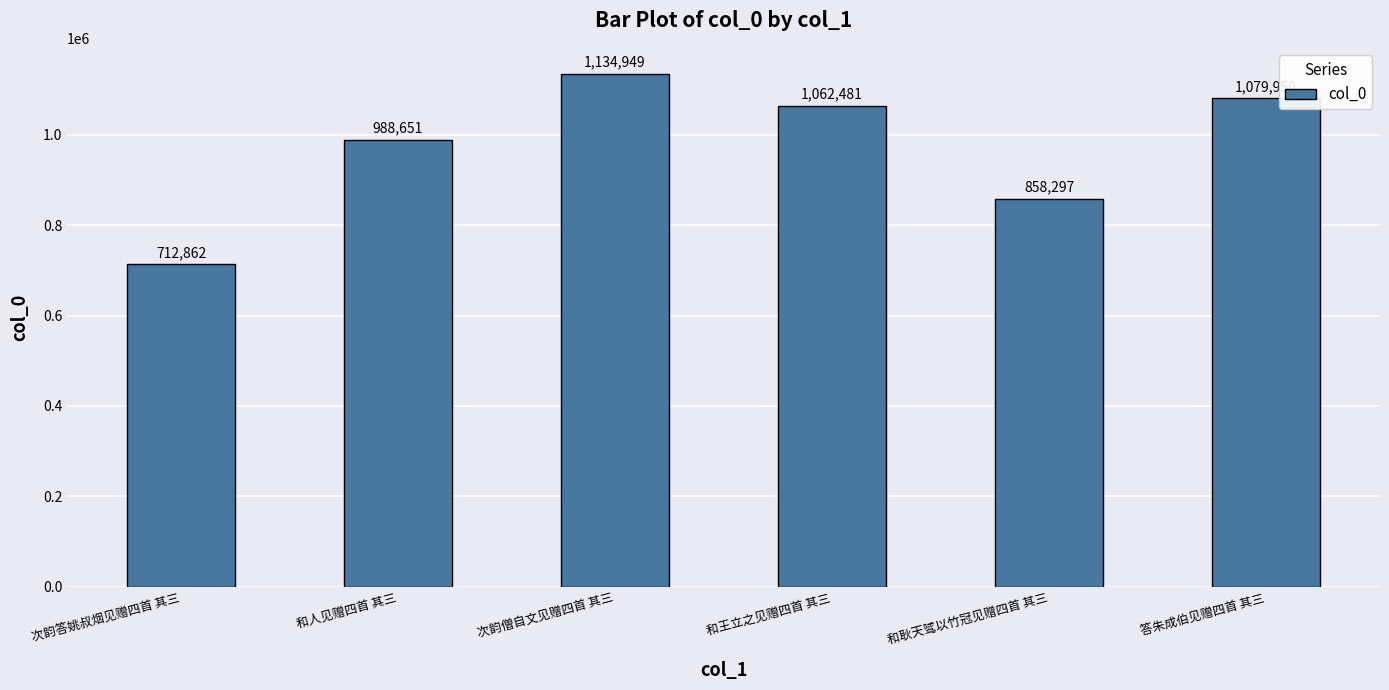

How many series are shown in this chart?

1